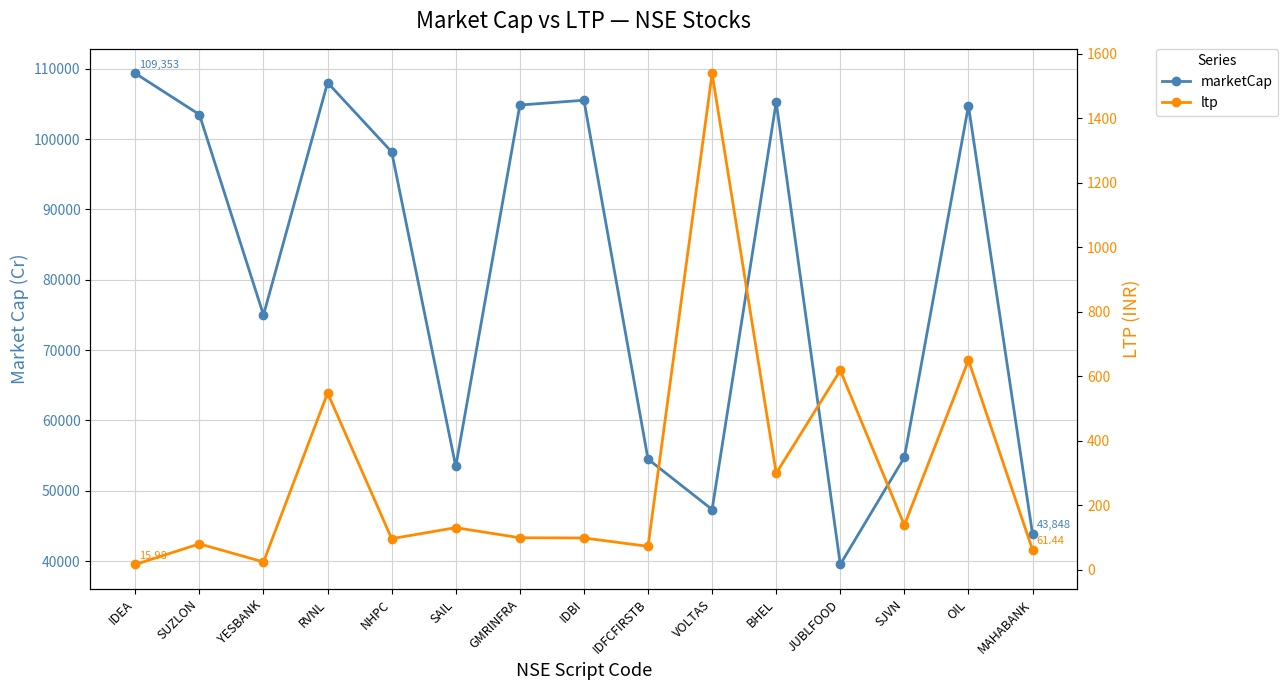

Does the chart display data point markers on the line(s)?

Yes